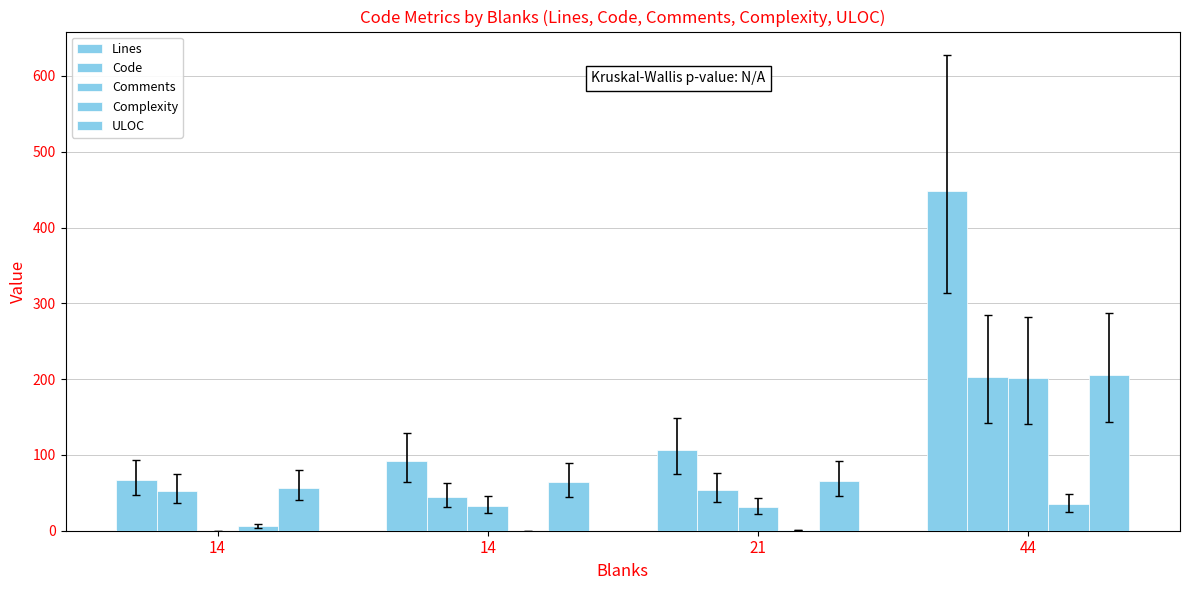

How many categories are shown in the chart?

4